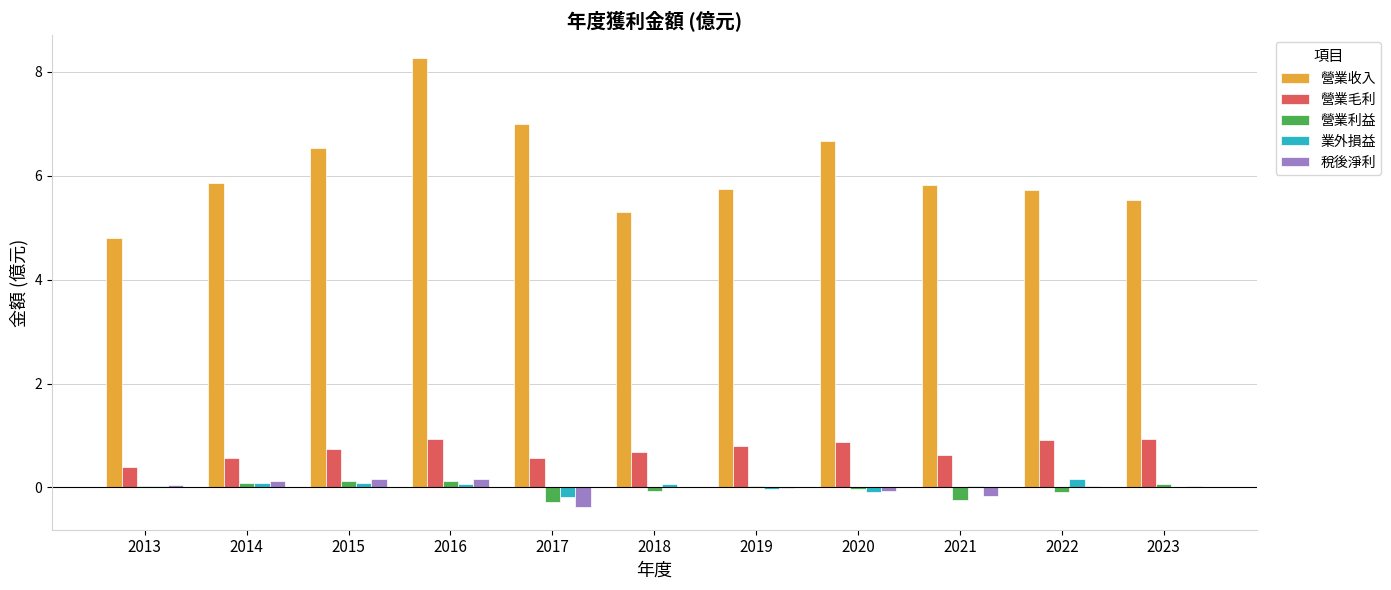

True or false: 營業毛利 has a value of 0.9 at 2022.

True